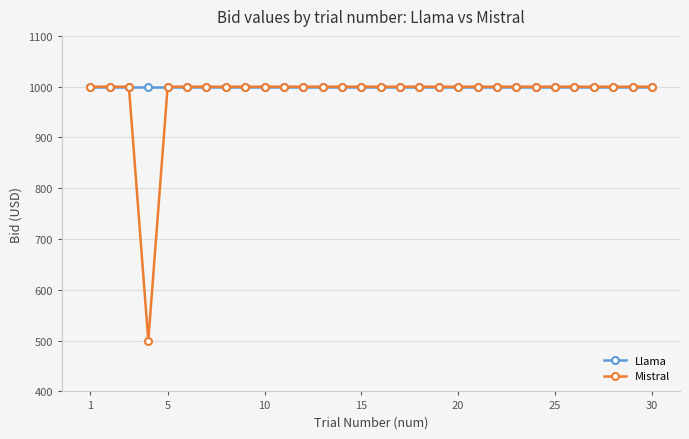

Which series has the largest range (max minus min)?

Mistral